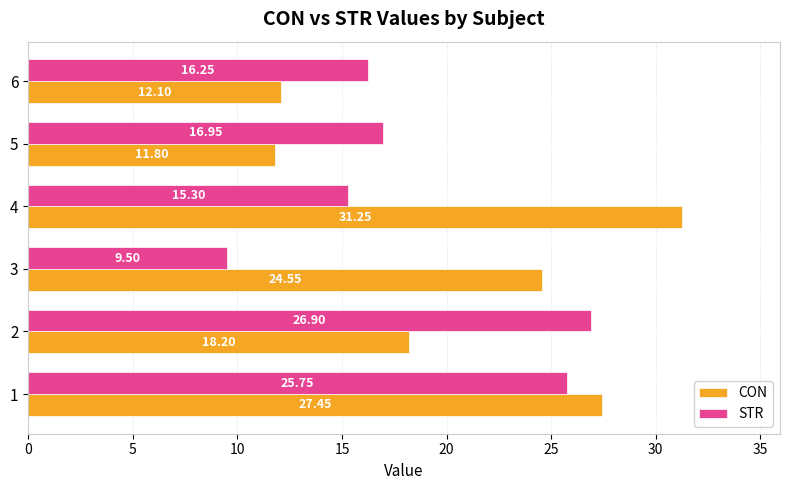

What is the difference between the maximum and minimum values in the STR series?

17.4